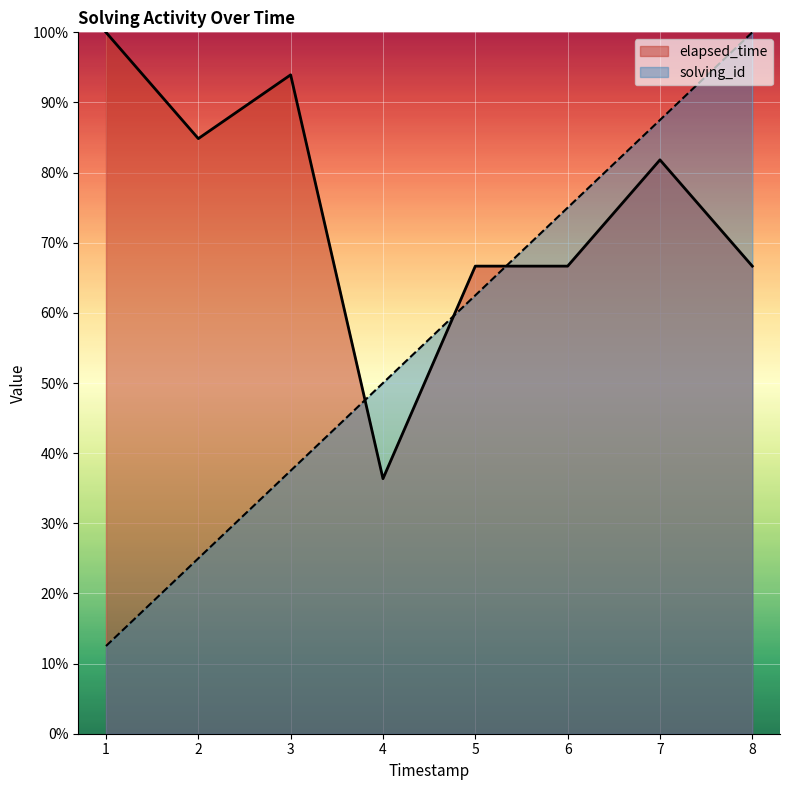

After their last crossing, which series has the higher values: elapsed_time or solving_id?

solving_id